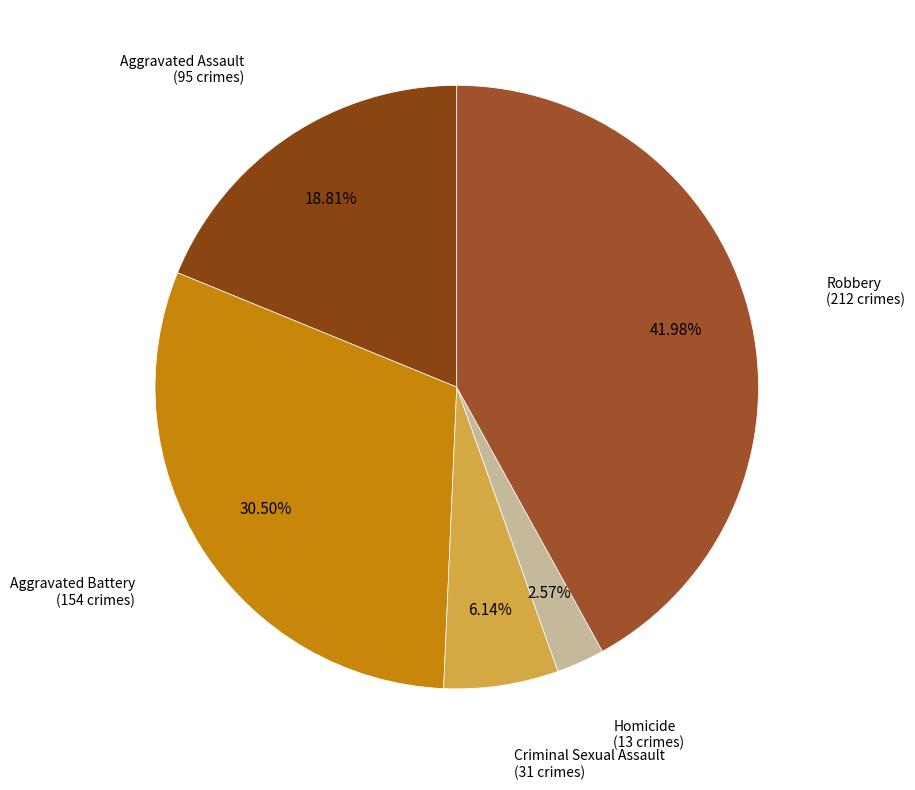

To the nearest percent, what is the average slice percentage?

20%